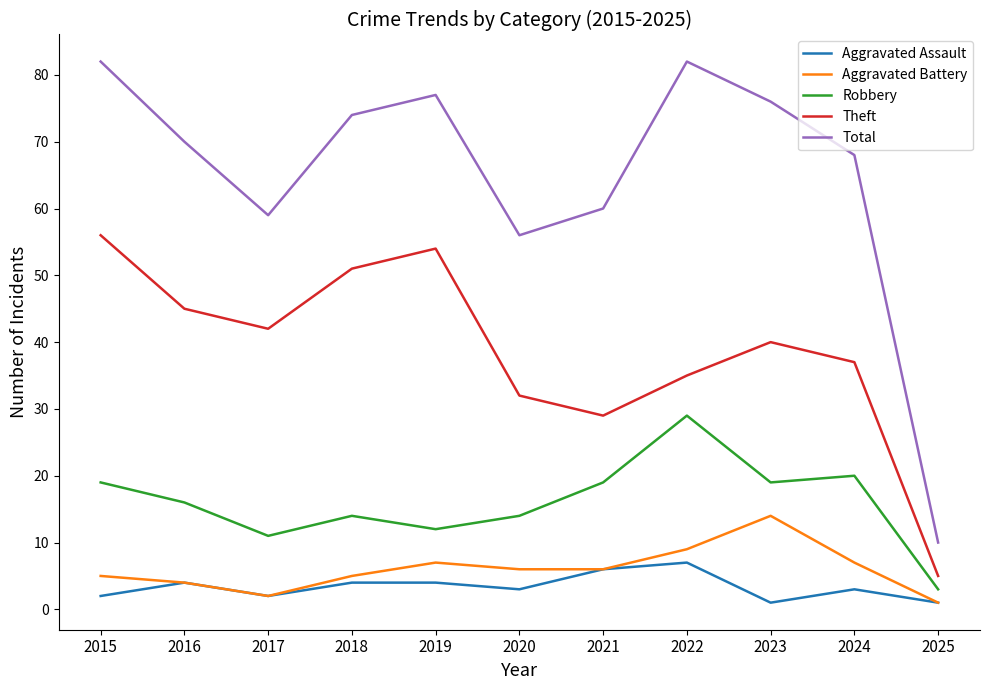

Which series has the widest spread of values?

Total